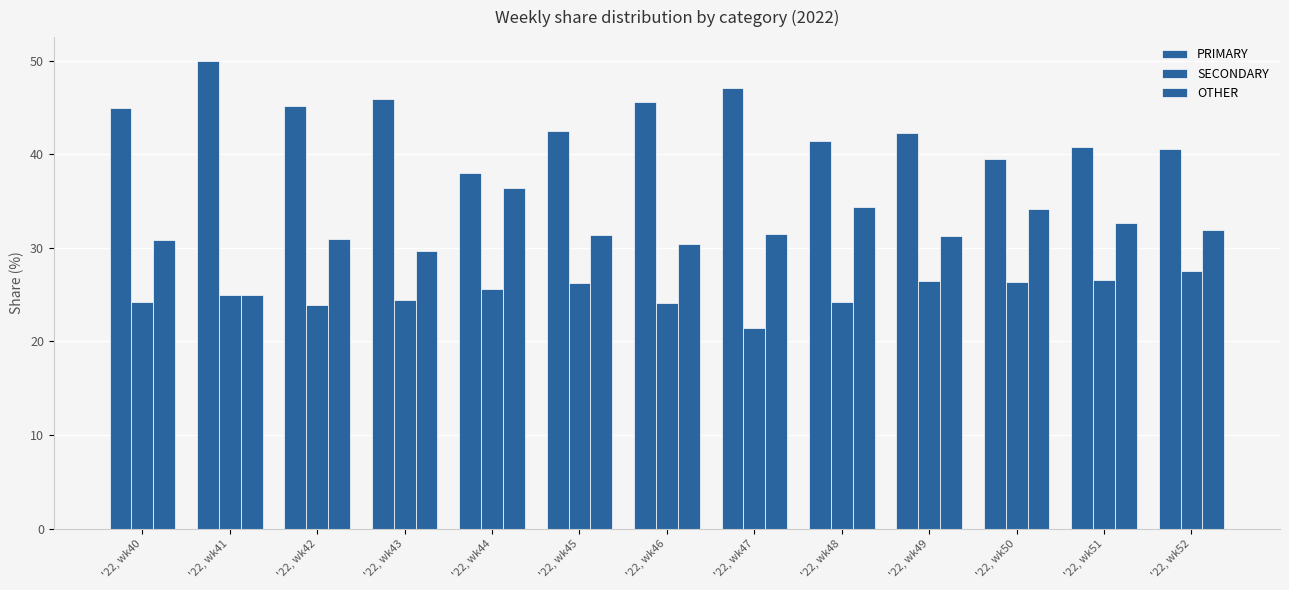

The SECONDARY series shows 15.2 at '22, wk48. True or false?

False